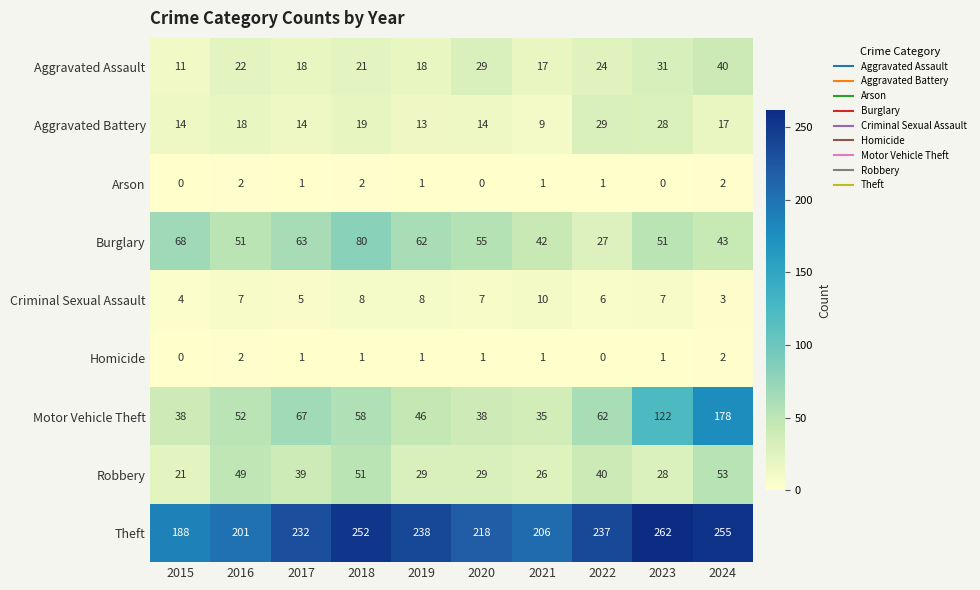

True or false: Arson has a value of 1 at 2022.

True